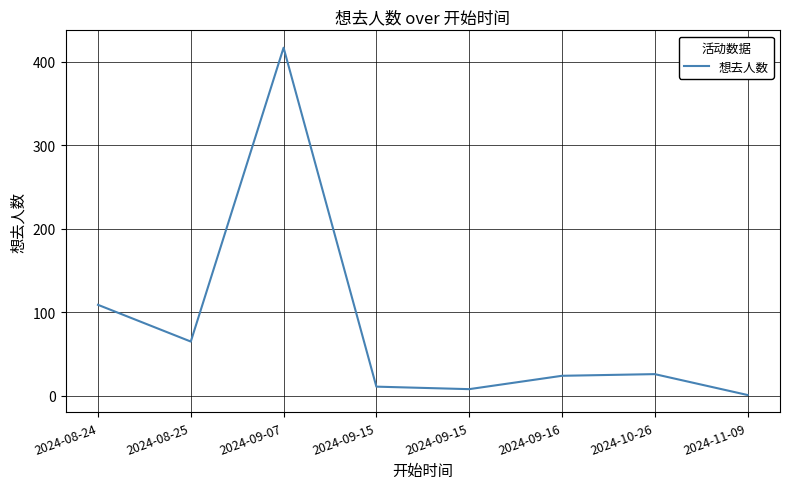

What is the change in value from 2024-08-24 to 2024-09-15?

-98